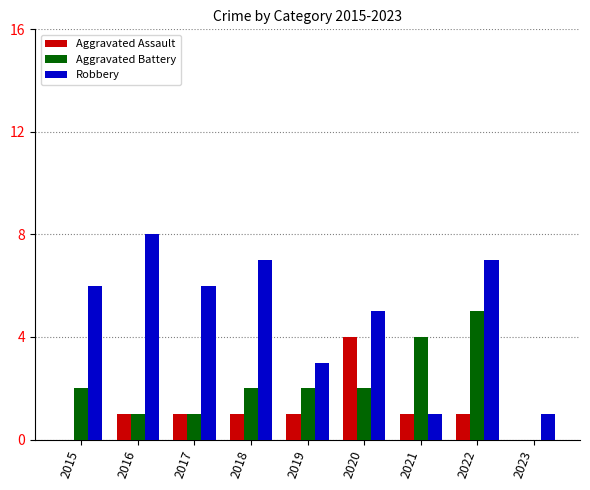

Reading right to left, what are all the values shown in this chart?

Aggravated Assault: 0	1	1	4	1	1	1	1	0
Aggravated Battery: 0	5	4	2	2	2	1	1	2
Robbery: 1	7	1	5	3	7	6	8	6